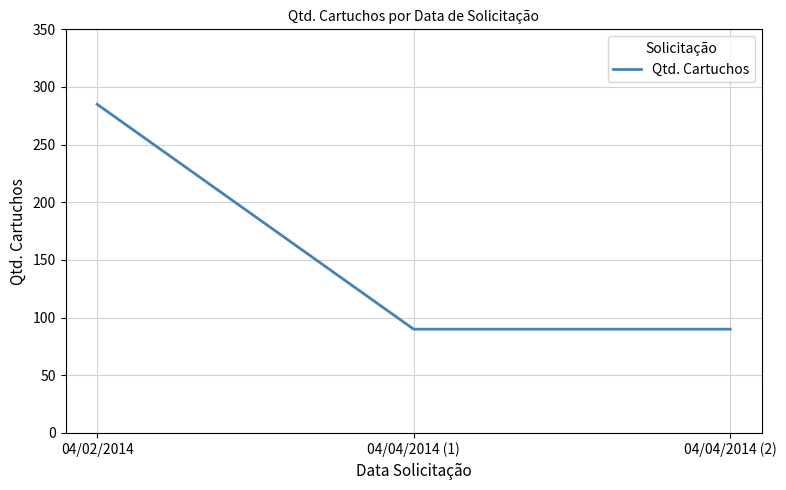

Reading left to right, list all the values displayed in this chart.

04/02/2014=285	04/04/2014 (1)=90	04/04/2014 (2)=90